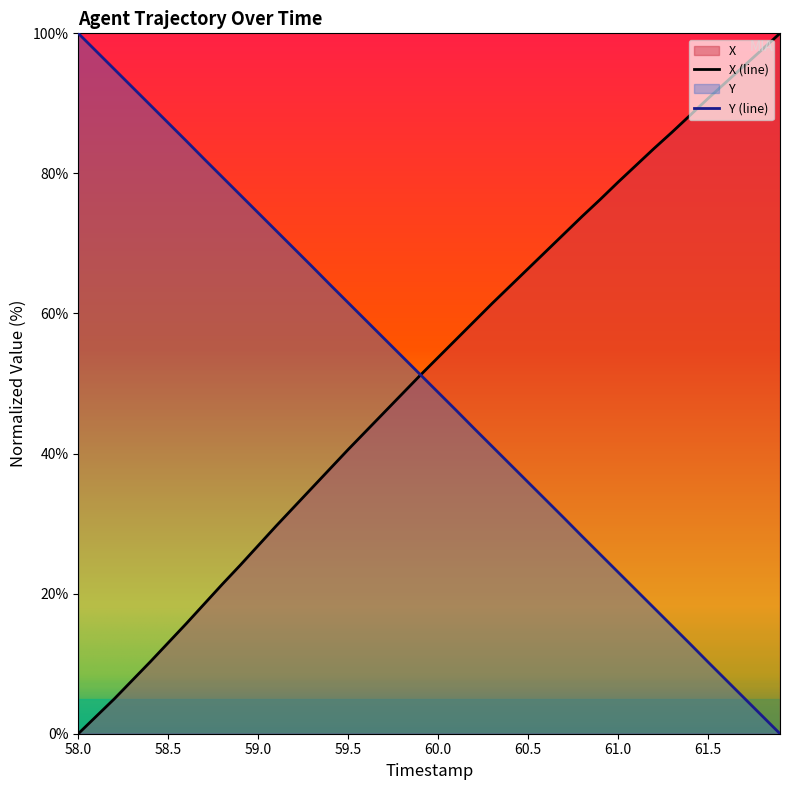

Where do Y and X first cross each other?

59.9 and 60.0